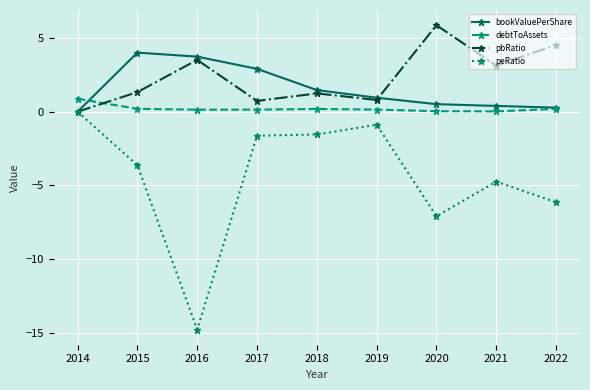

True or false: debtToAssets and peRatio intersect in this chart.

False